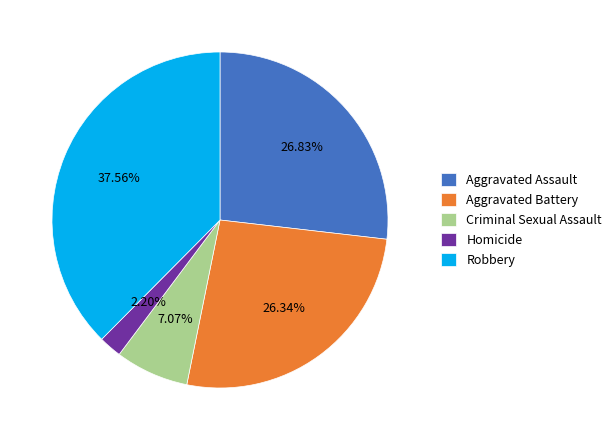

Which has a higher value, Criminal Sexual Assault or Aggravated Assault?

Aggravated Assault